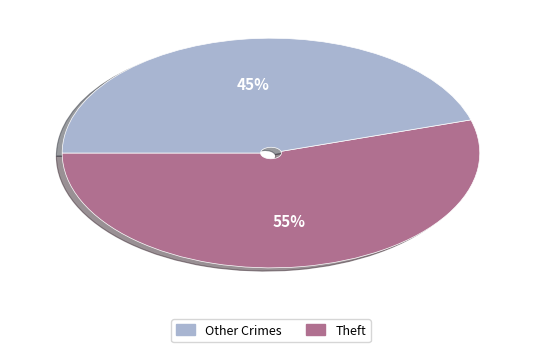

To the nearest percent, what is the average slice percentage?

50%